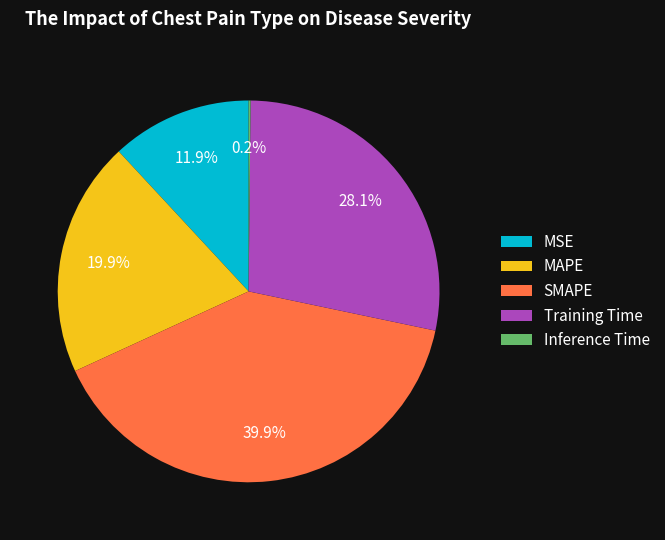

Does SMAPE represent more than half of the total?

No